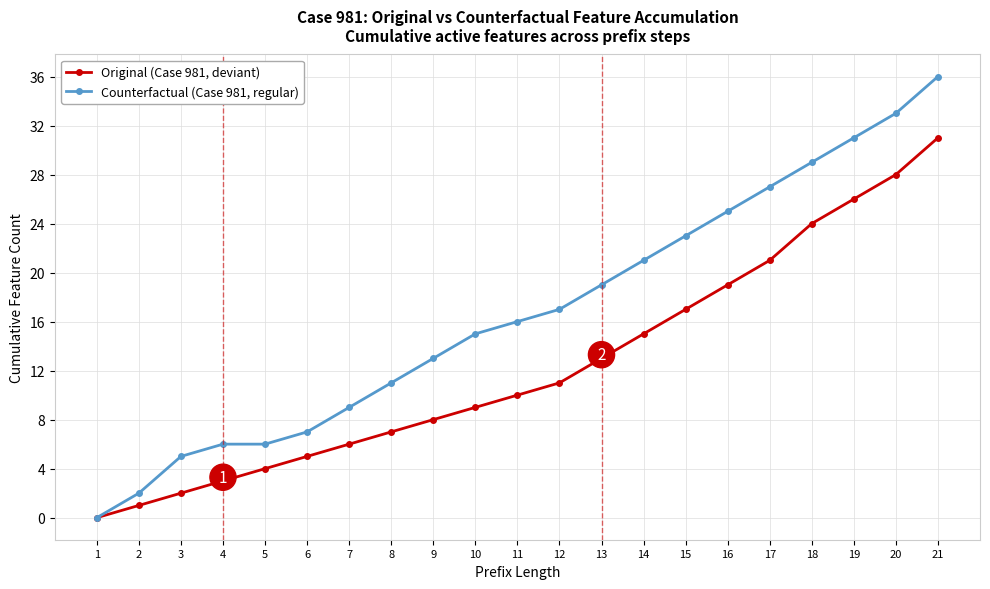

What is the value of the Counterfactual (Case 981, regular) point at the 18th from the left?

29